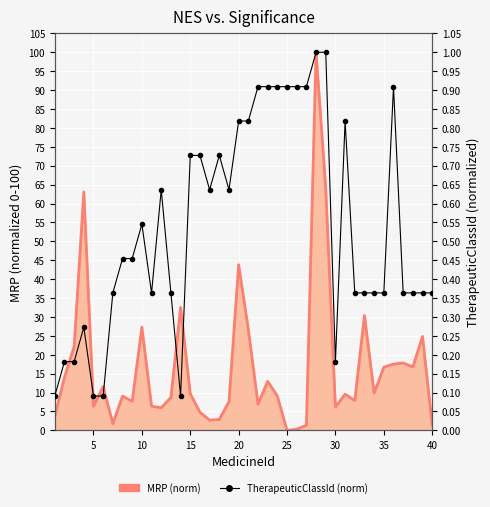

In TherapeuticClassId (norm), how many points are higher than both neighbors (excluding endpoints)?

6